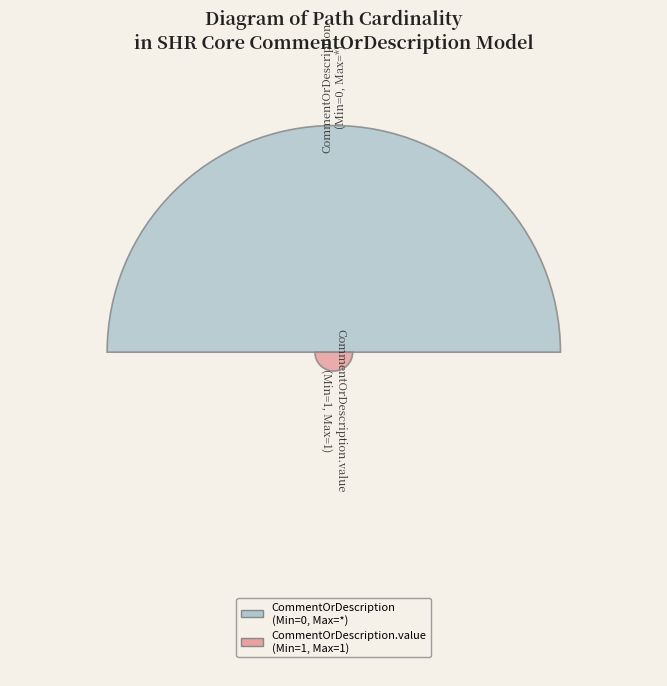

Is there any slice that represents more than half of the pie?

Yes